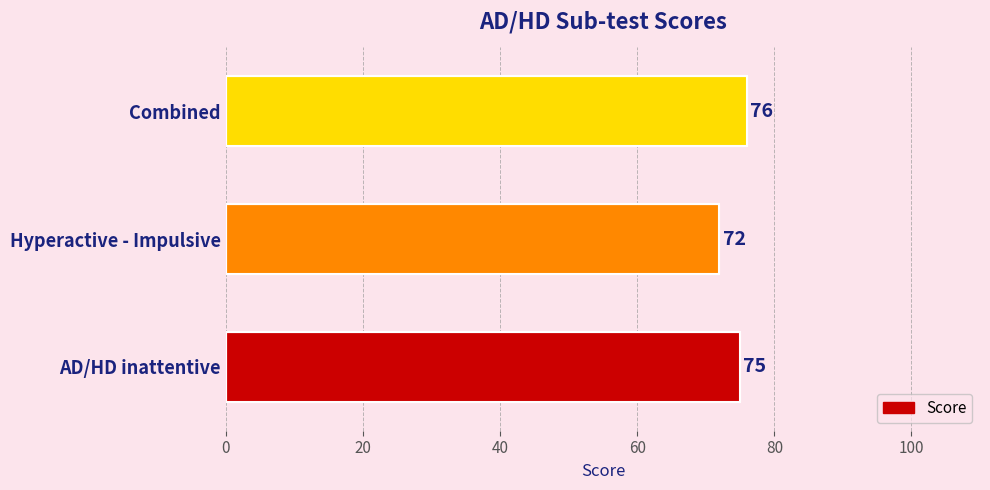

What is the change in value from Hyperactive - Impulsive to Combined?

+4